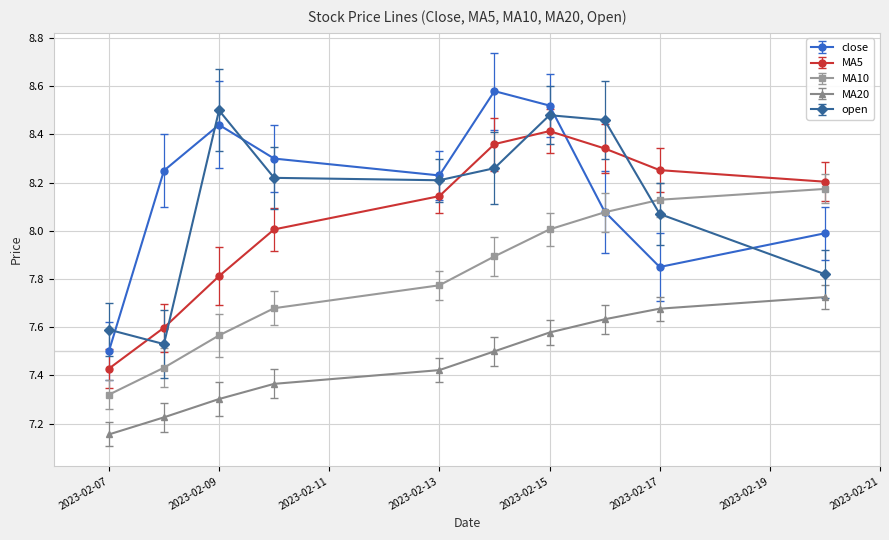

How many interior local valleys does the close series have?

2